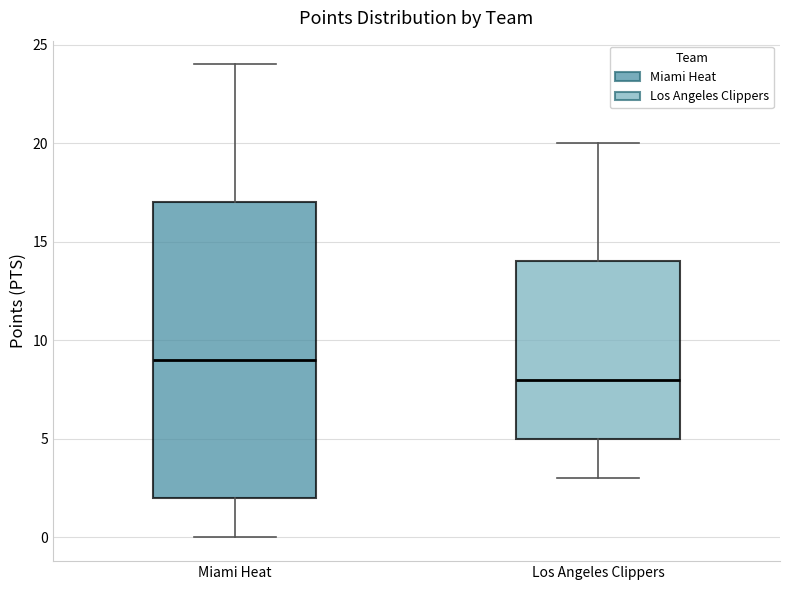

Reading left to right, read every box against the y-axis: the position of its median line, the range the box covers, and the ends of its whiskers. The values are not printed on the chart, so give them approximately, as read against the axis.

Miami Heat: median 9, box 2 to 17, whiskers 0 to 24
Los Angeles Clippers: median 8, box 5 to 14, whiskers 3 to 20